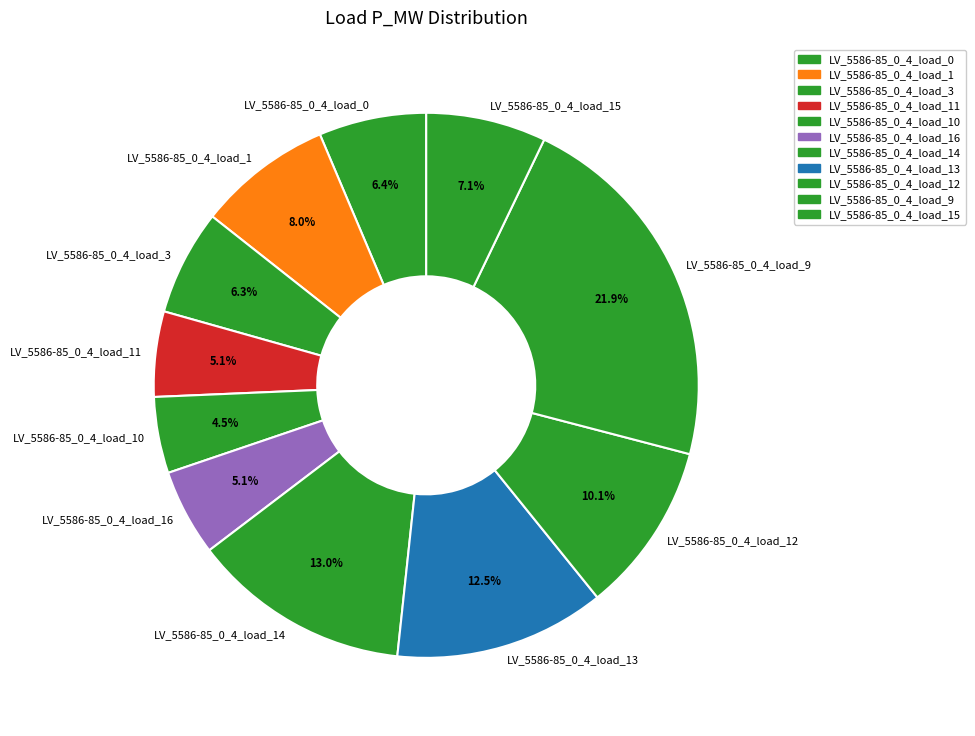

Is the sum of LV_5586-85_0_4_load_16 and LV_5586-85_0_4_load_10 greater than half?

No